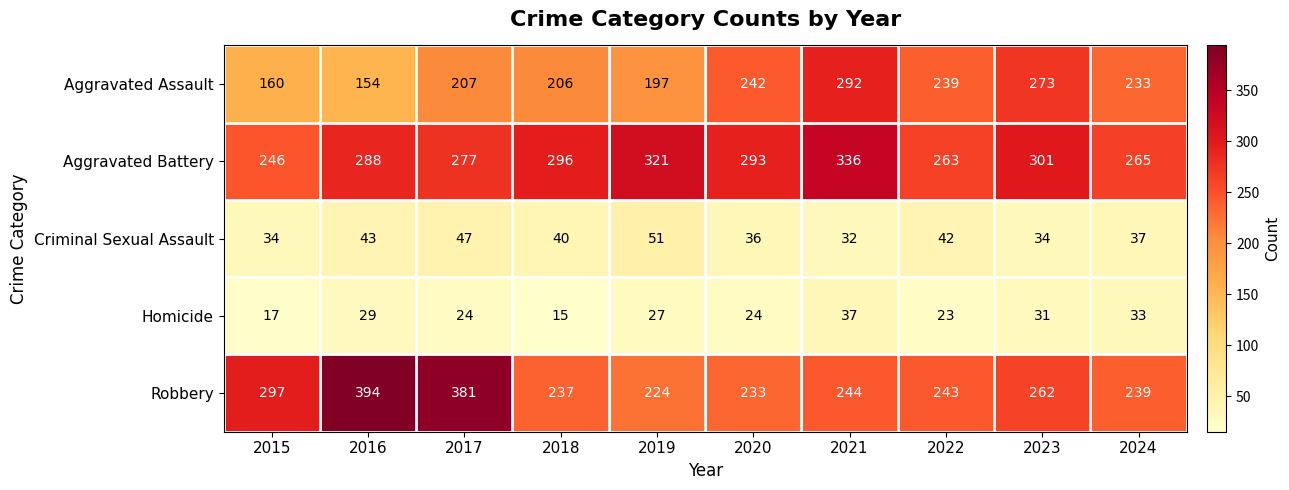

Which label corresponds to the largest value in the chart?

2016